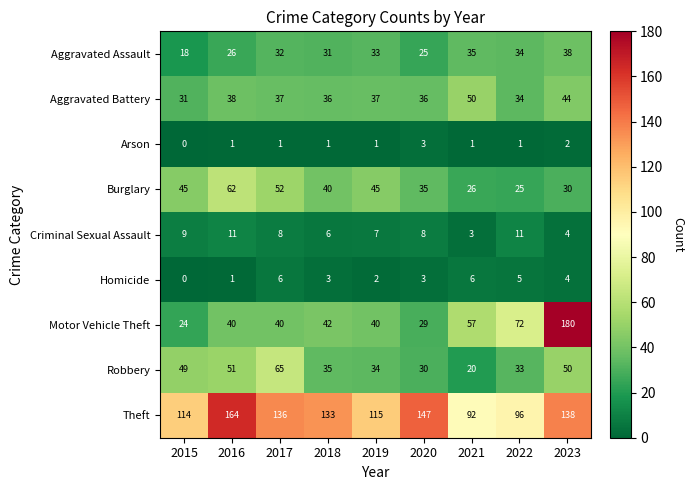

Rank the series at 2021 from highest to lowest value.

Theft, Motor Vehicle Theft, Aggravated Battery, Aggravated Assault, Burglary, Robbery, Homicide, Criminal Sexual Assault, Arson